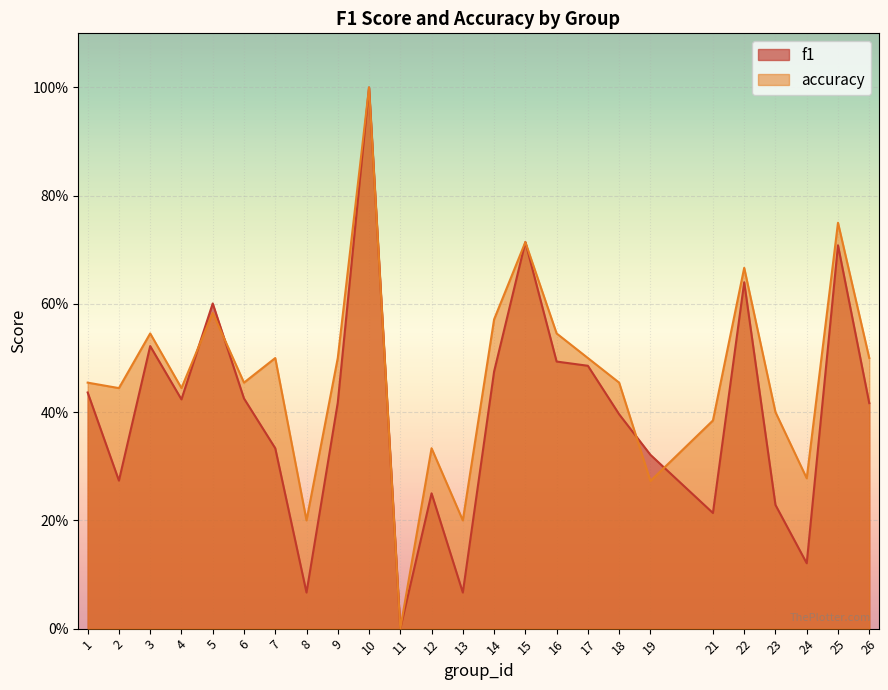

The accuracy series shows 0.5 at 9. True or false?

True